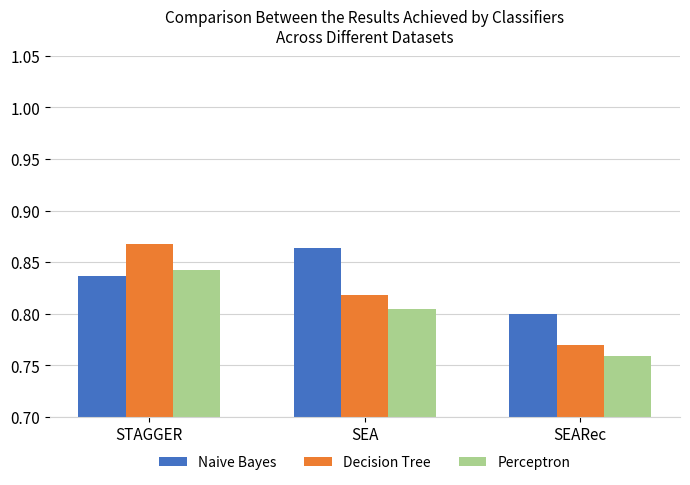

Is it true that Perceptron equals 0.3 at SEA?

False